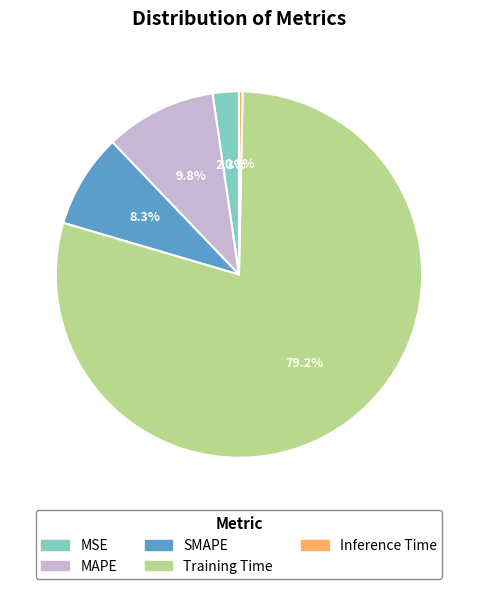

Does any single category account for the majority?

Yes